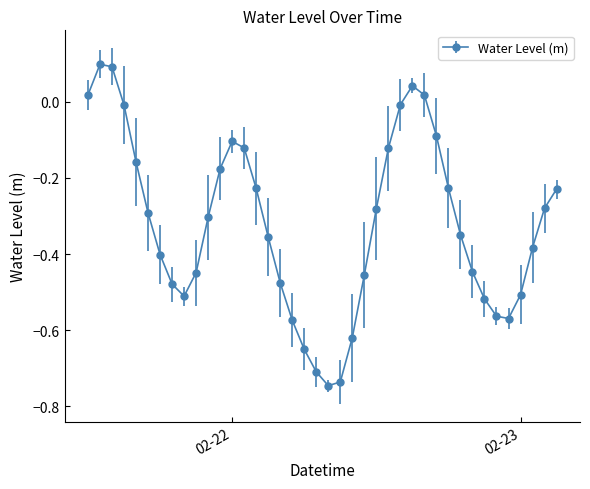

How many data points are above 0?

5